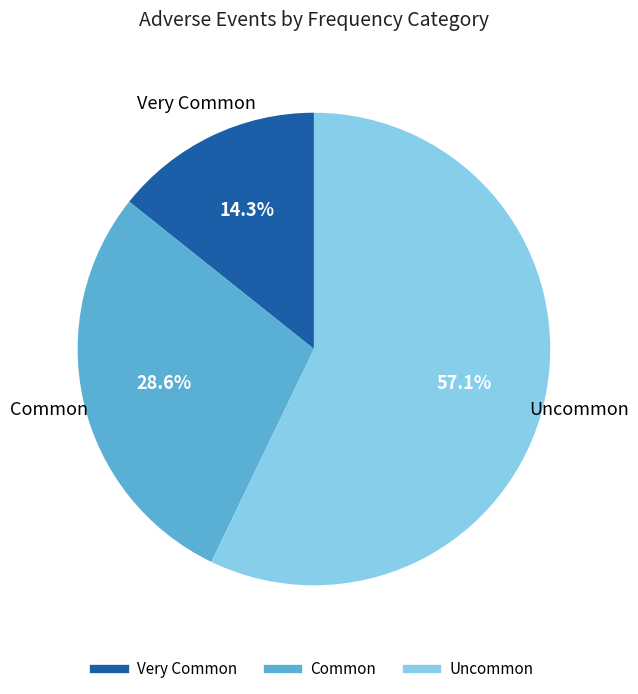

Between Uncommon and Very Common, which is larger?

Uncommon